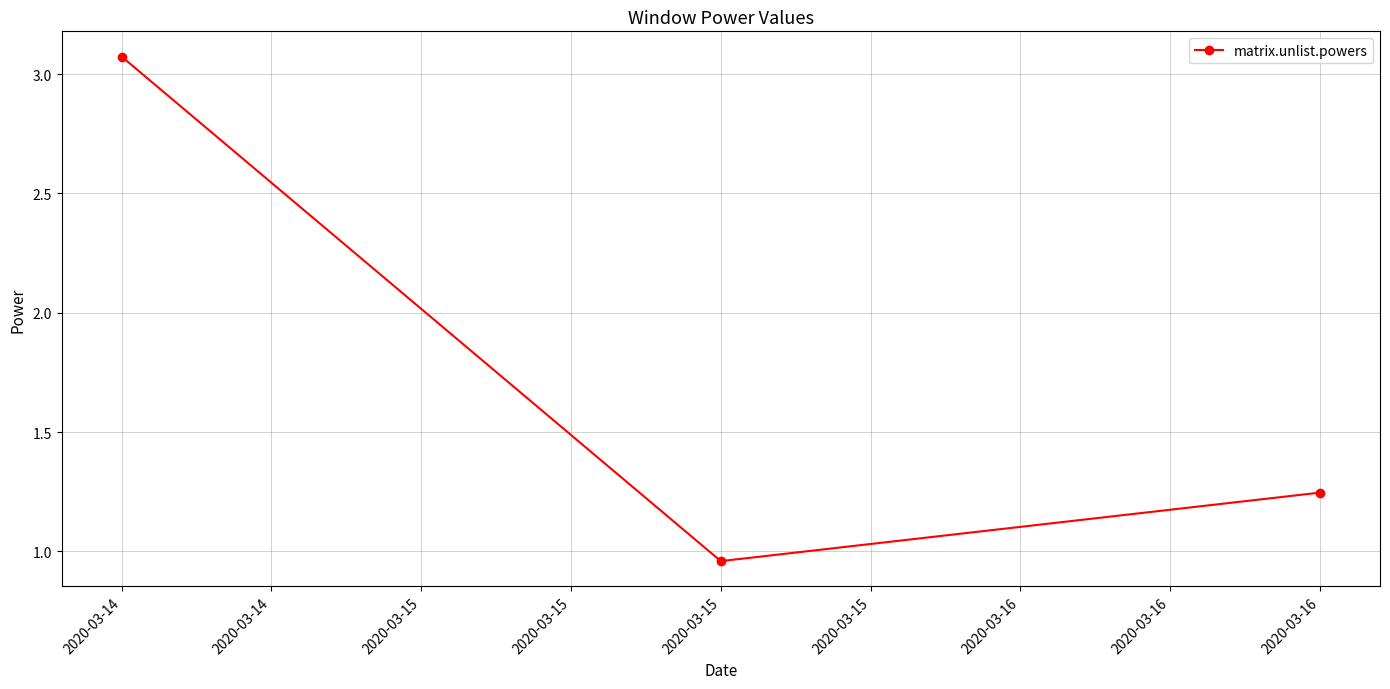

What is the sum of all values?

5.3